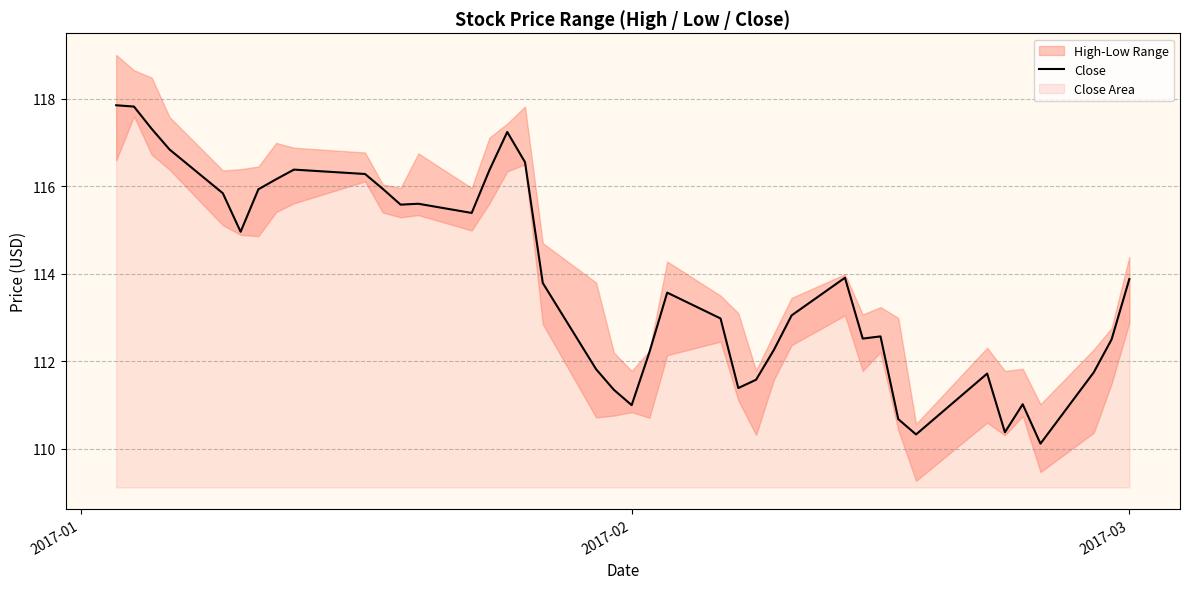

What is the lowest value of the Close series?

110.1